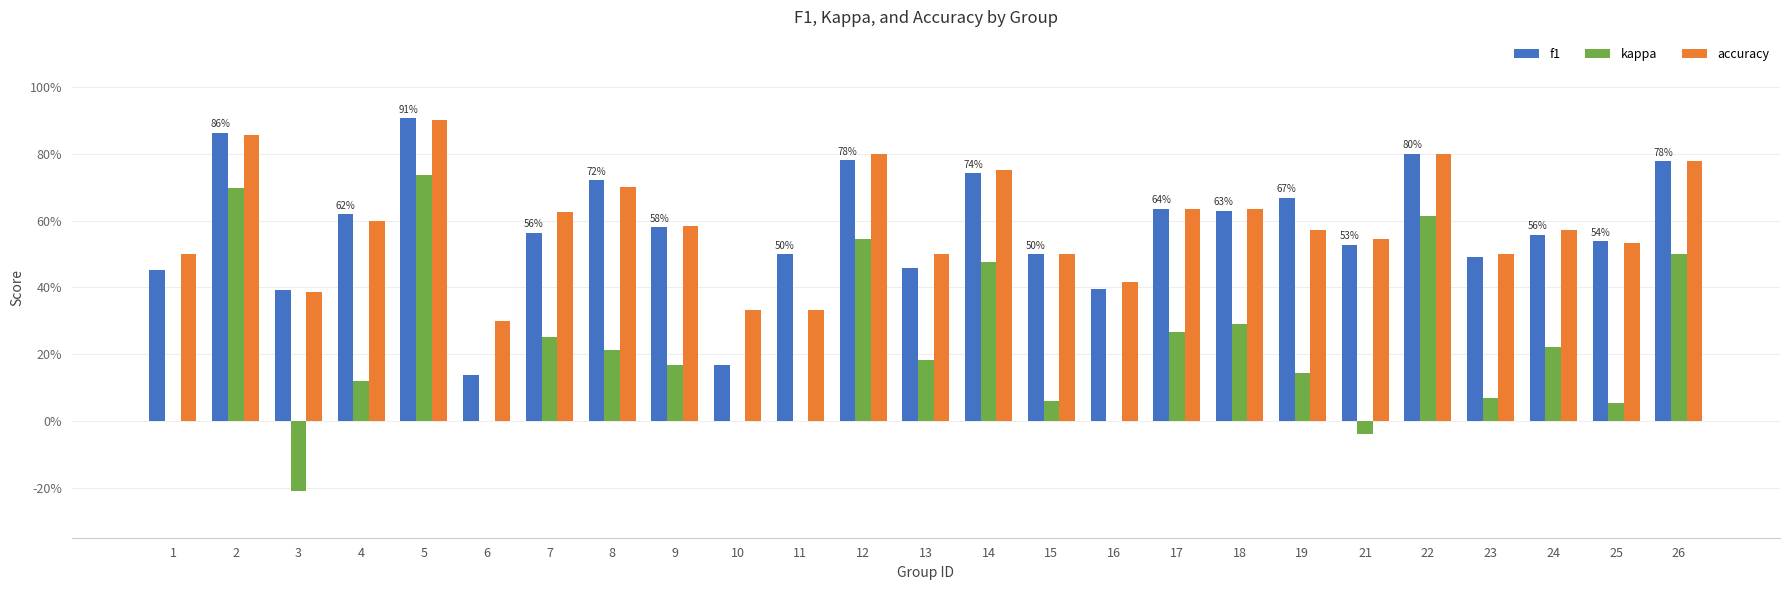

List the series in order of their peak value, lowest first.

kappa, accuracy, f1